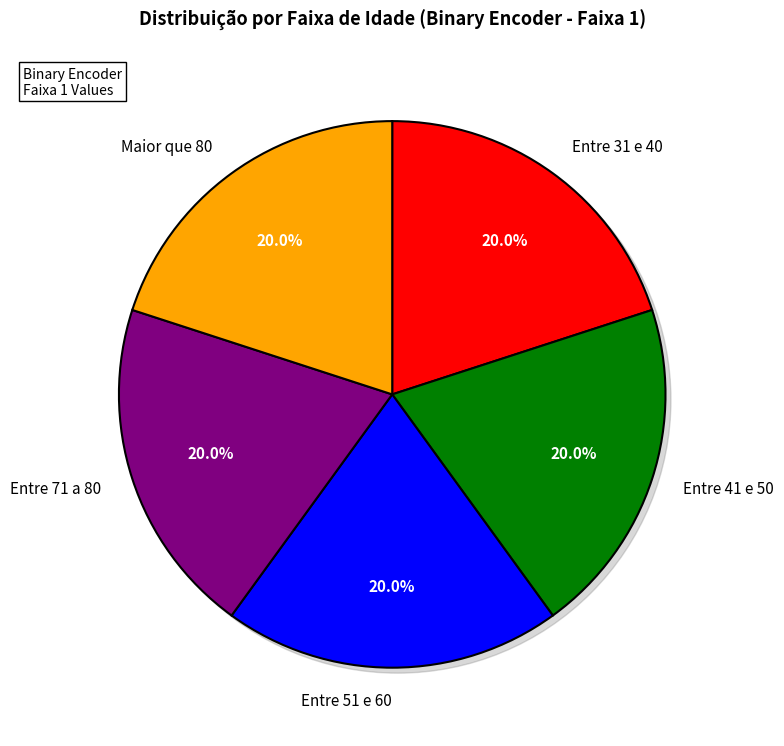

Is there a majority slice in this chart?

No